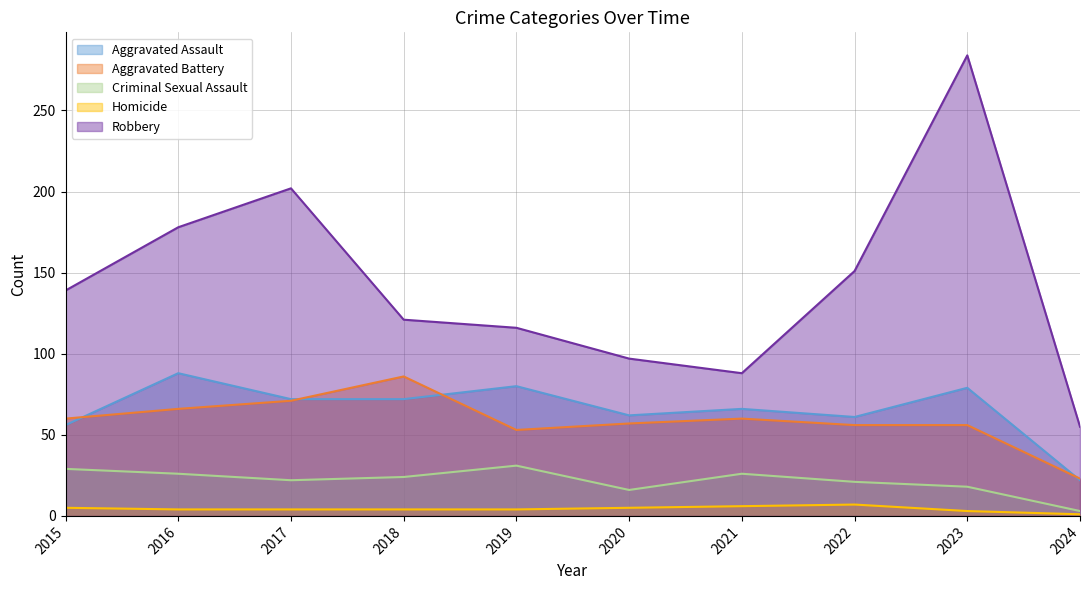

What is the value of the Aggravated Battery point at the 9th from the left?

56